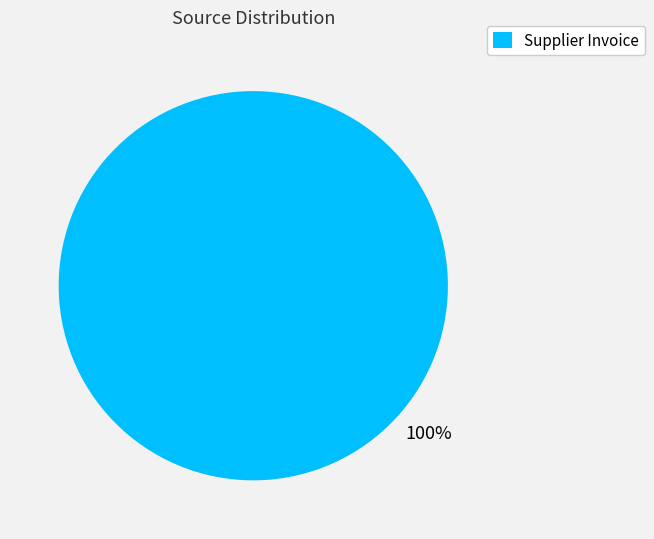

To the nearest percent, what percentage of the pie is Supplier Invoice?

100%